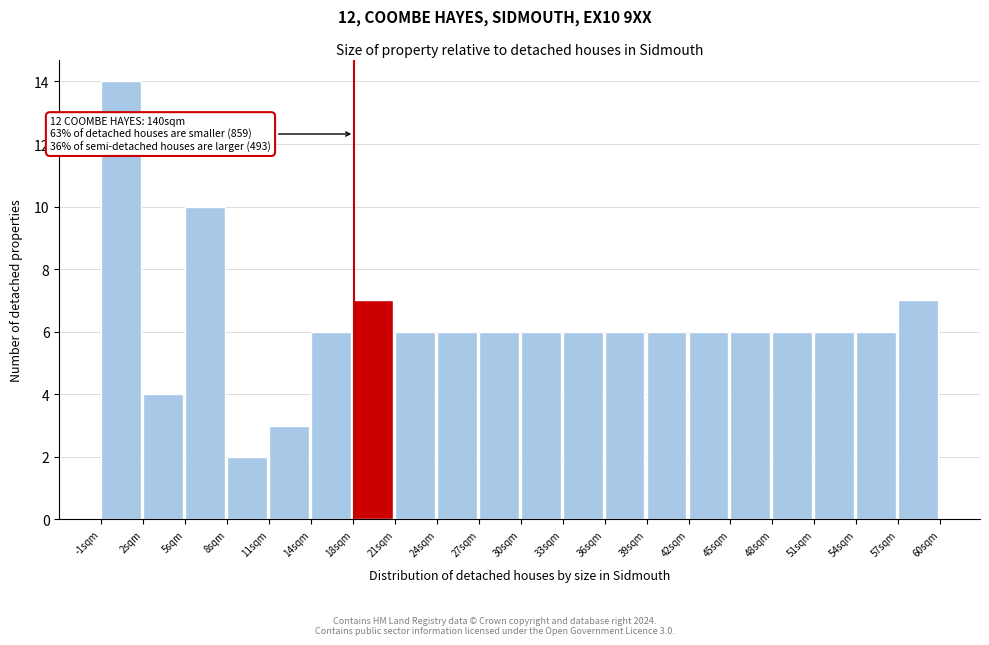

Which range on the x-axis has the tallest bar?

-0.5 to 2.5